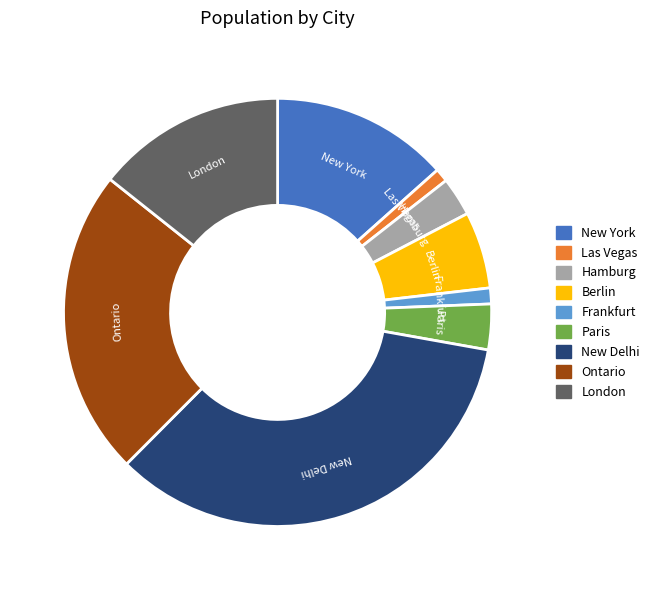

How many slices are in this pie chart?

9